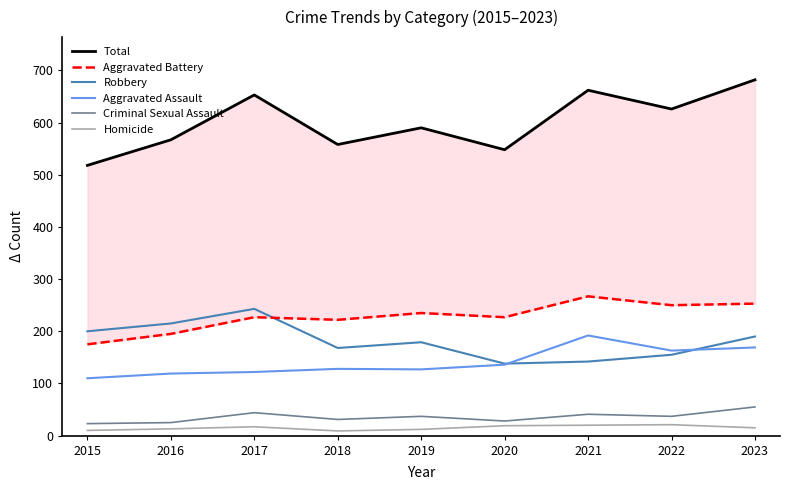

True or false: Total and Criminal Sexual Assault intersect in this chart.

False